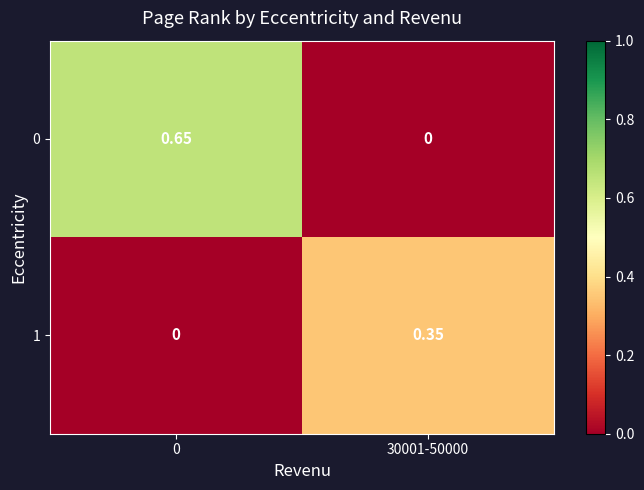

Is the value of 0 at 0 greater than the value of 1 at 0?

Yes